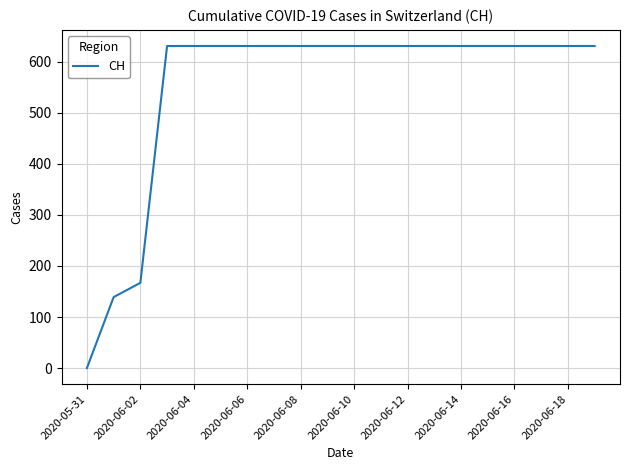

What is the maximum value shown in the chart?

631